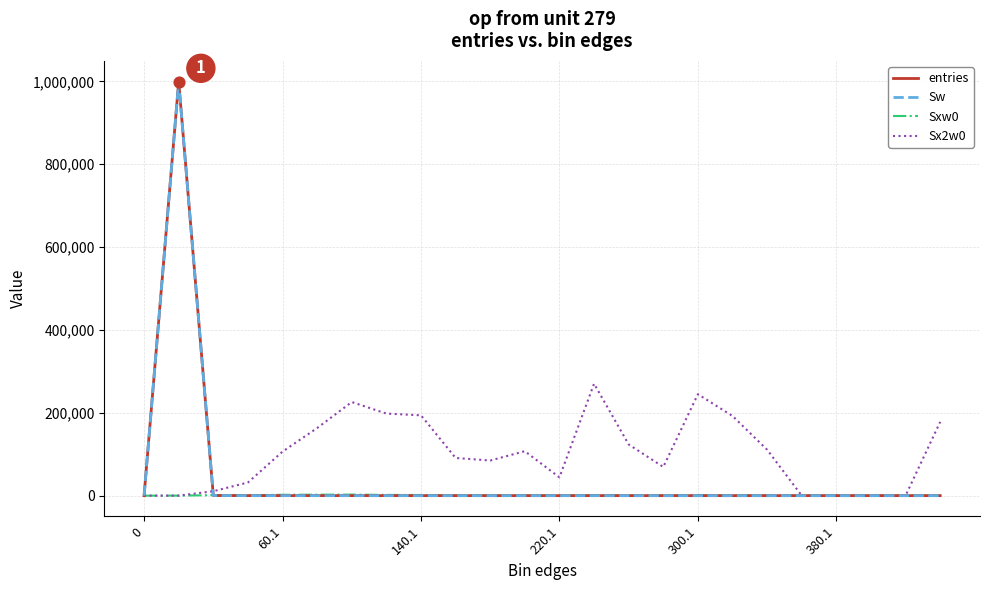

Does the chart have visible grid lines?

Yes